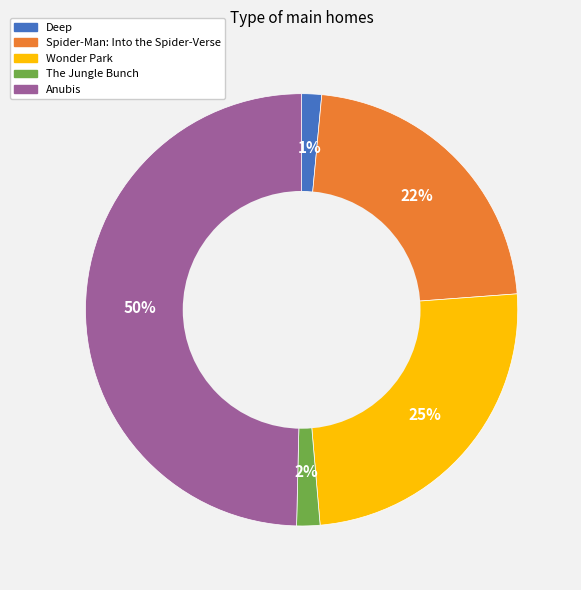

How many segments does this pie chart have?

5